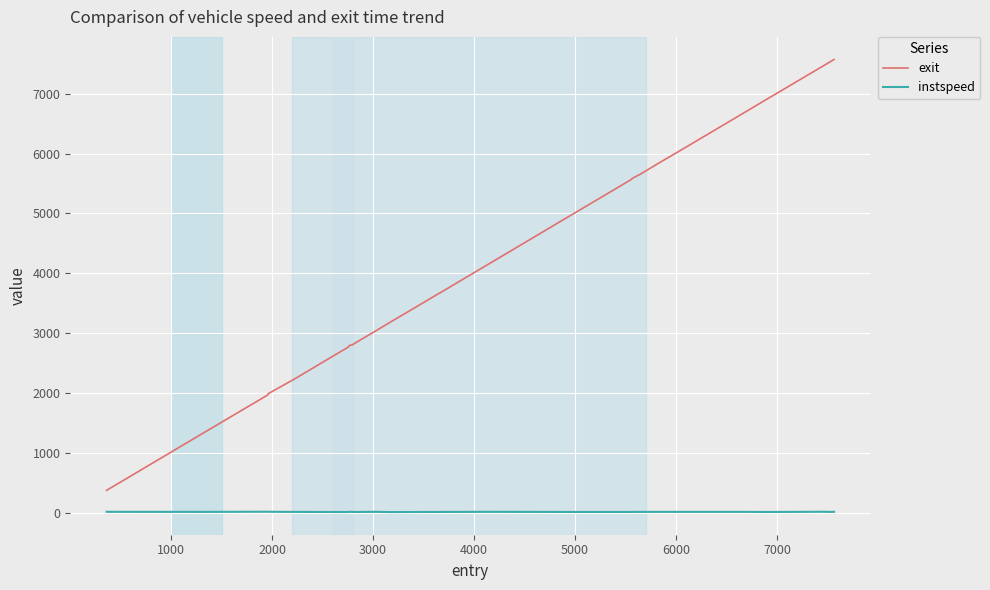

What is the smallest value displayed?

9.0